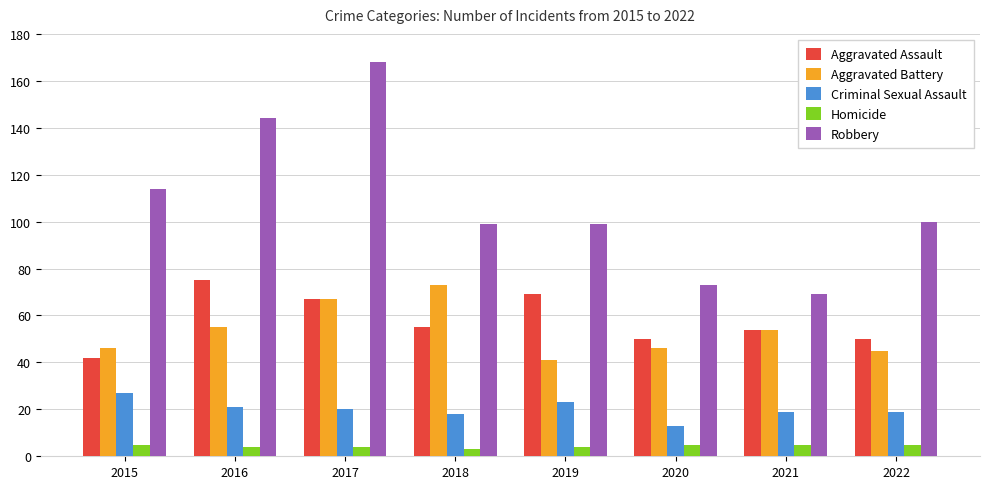

What is the difference between the Criminal Sexual Assault values at 2020 and 2017?

7